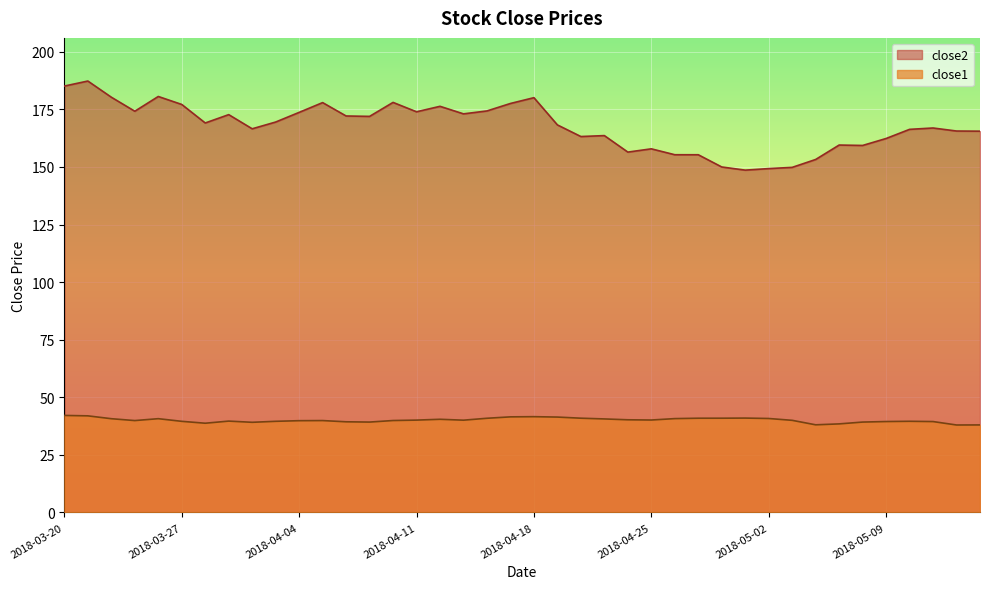

At 2018-04-30, list the series in order from smallest to largest.

close1, close2